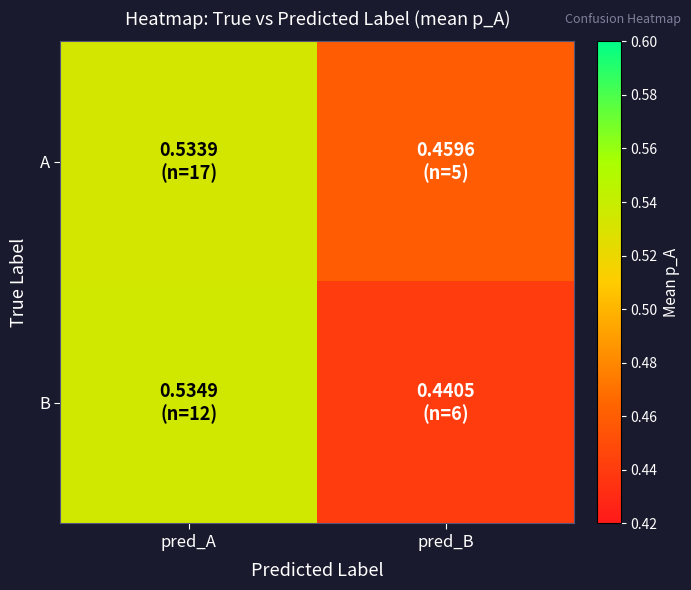

Between pred_A and pred_B, which is larger?

pred_A